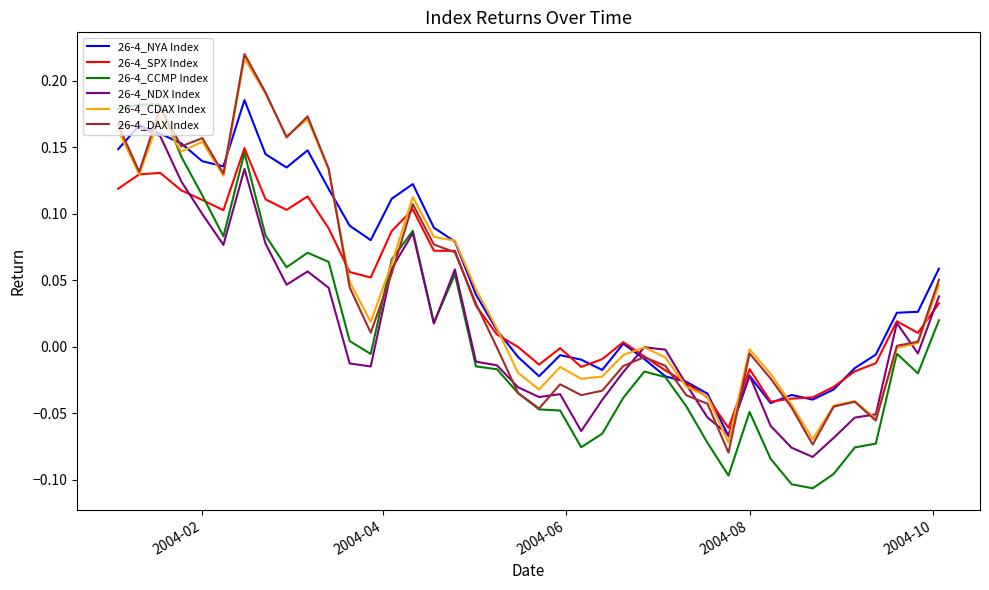

In 26-4_CDAX Index, how many points are higher than both neighbors (excluding endpoints)?

9